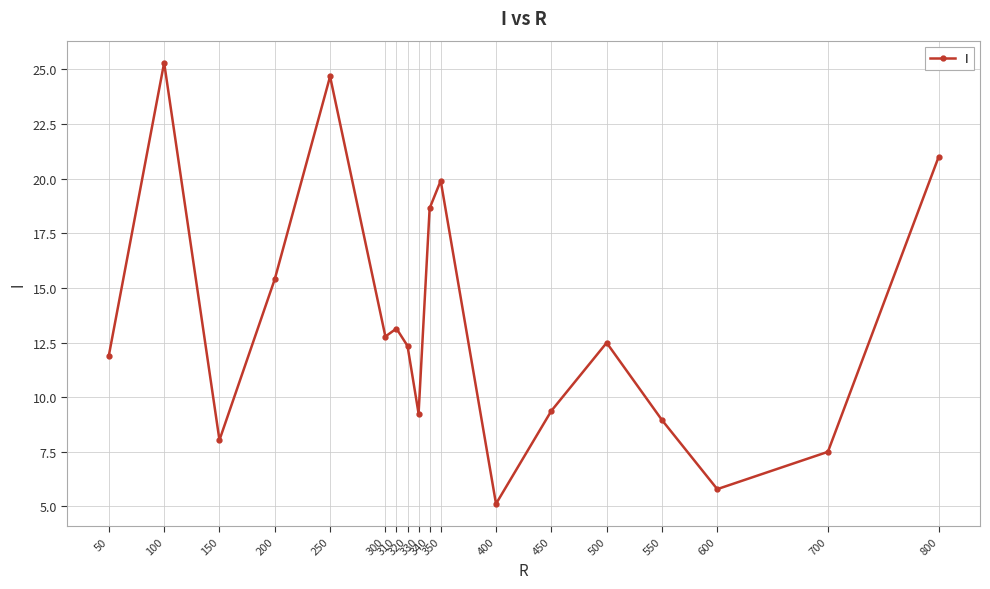

What is the value of the 14th point from the left?

12.5